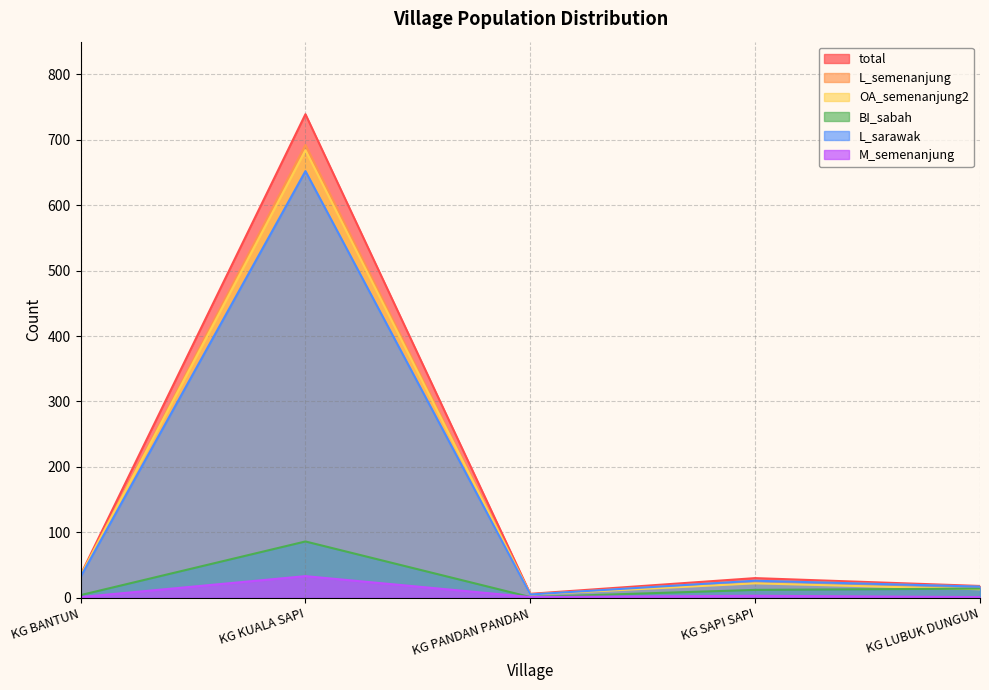

What is the difference between the highest and lowest values at KG PANDAN PANDAN?

5